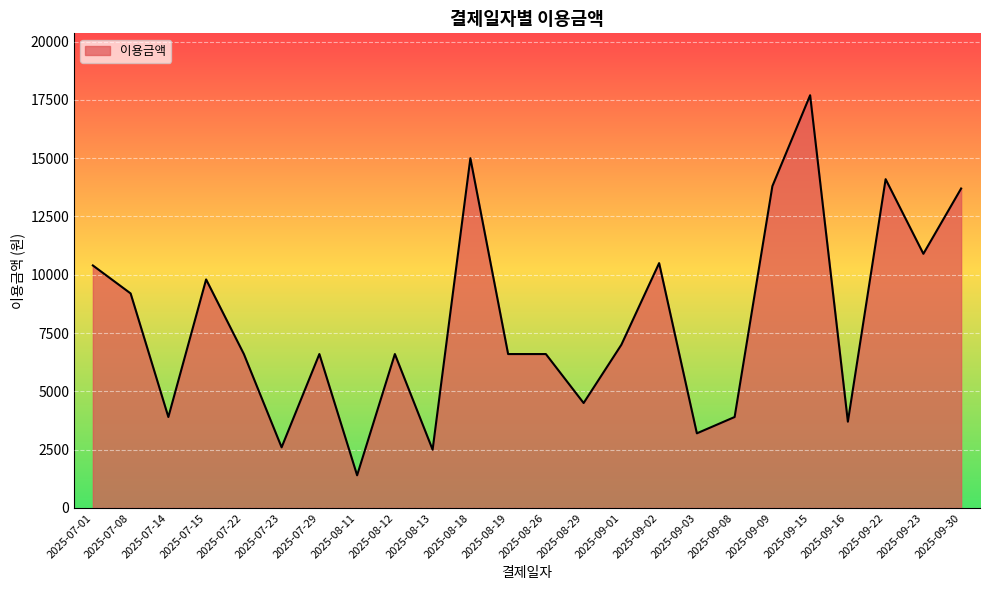

What is the difference between the maximum and second lowest values?

15200